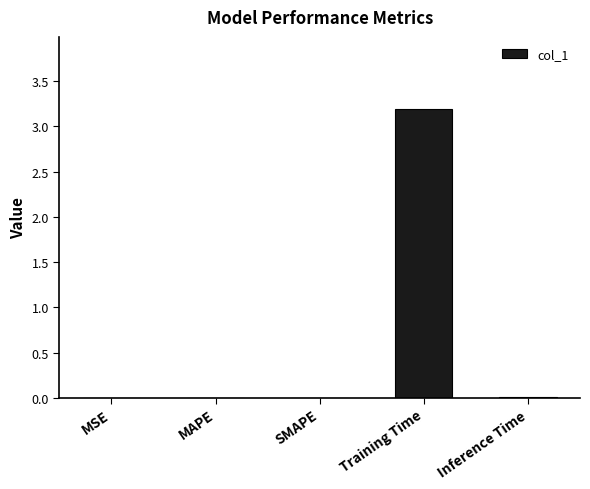

What is the difference between the values at MAPE and Training Time?

3.2